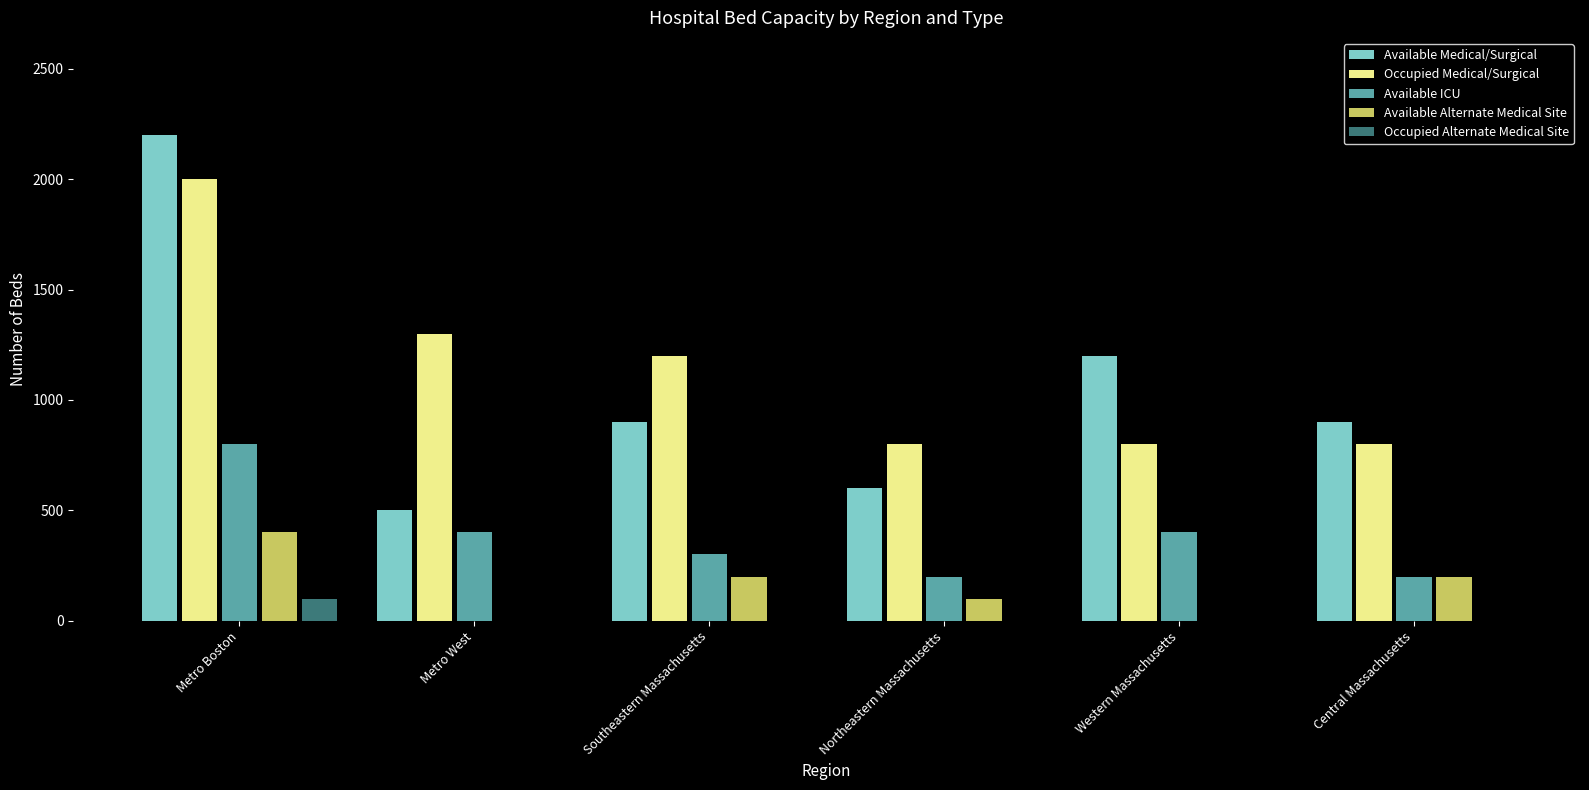

At which category is the sum across all series the highest?

Metro Boston